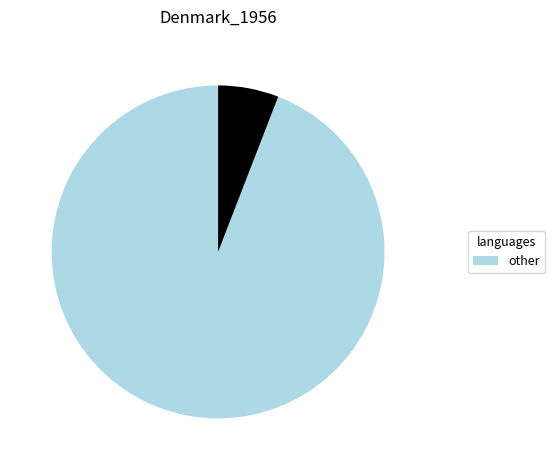

Is there a majority slice in this chart?

Yes